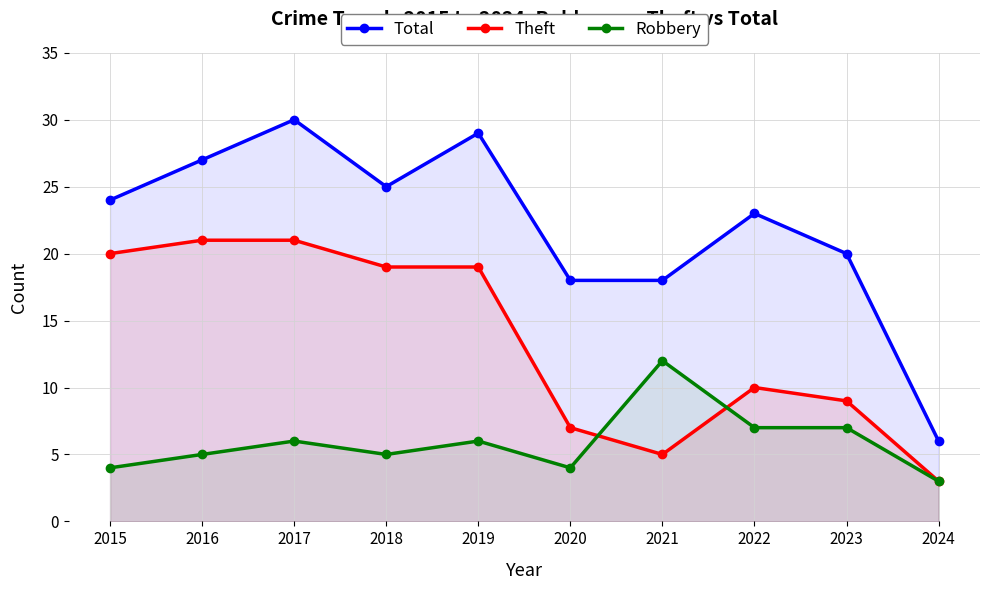

Which series changed the most between 2018 and 2023?

Theft